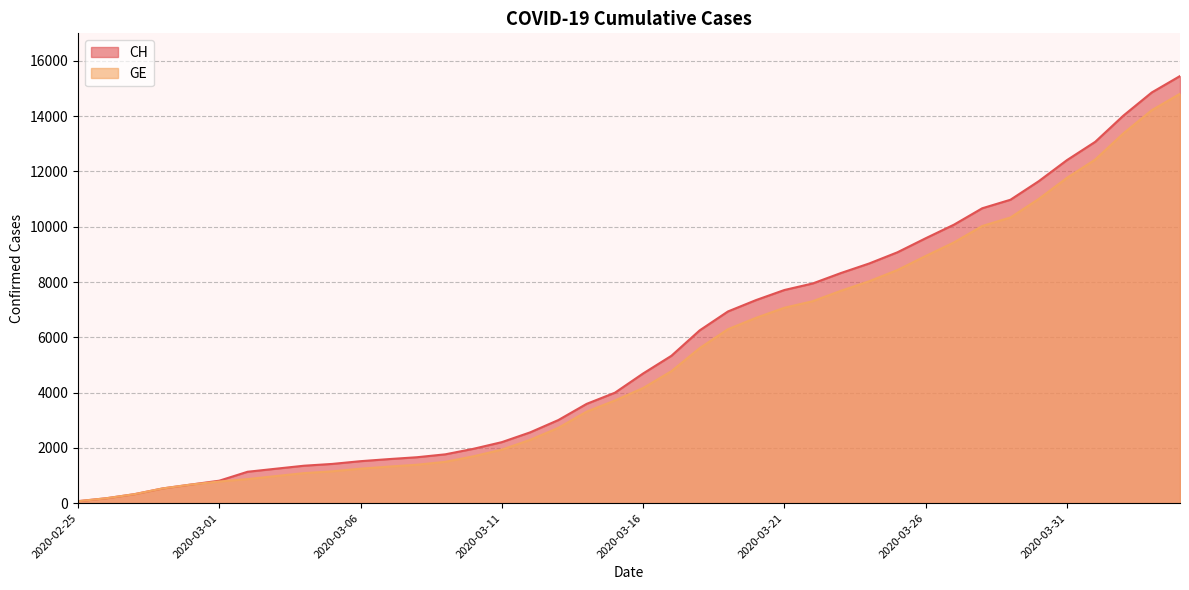

Read the GE value at 2020-03-13, to the nearest 50.

2750